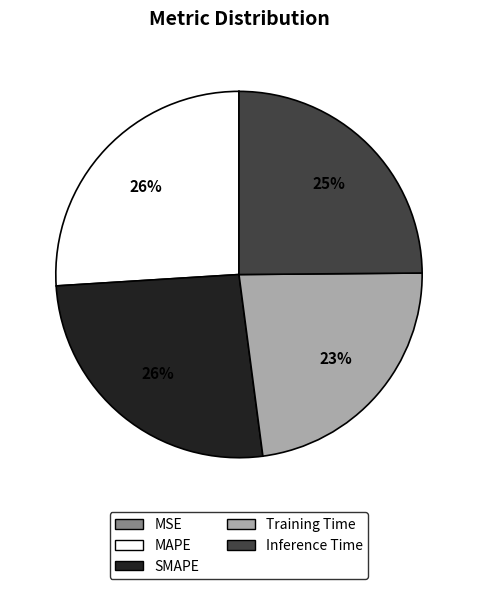

The MAPE slice represents 26% of the pie. True or false?

True